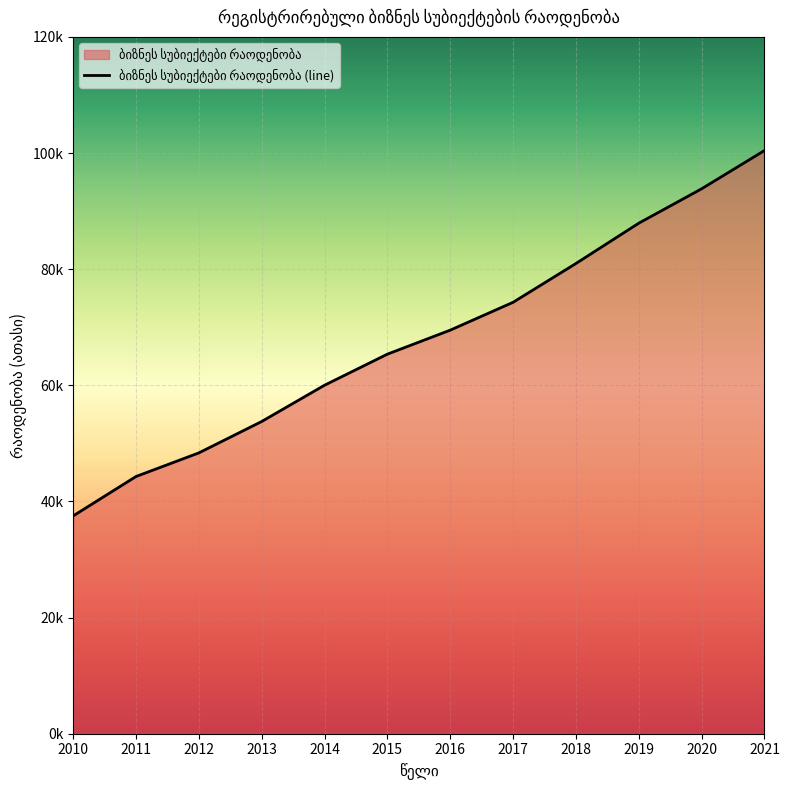

What is the average value?

68.0